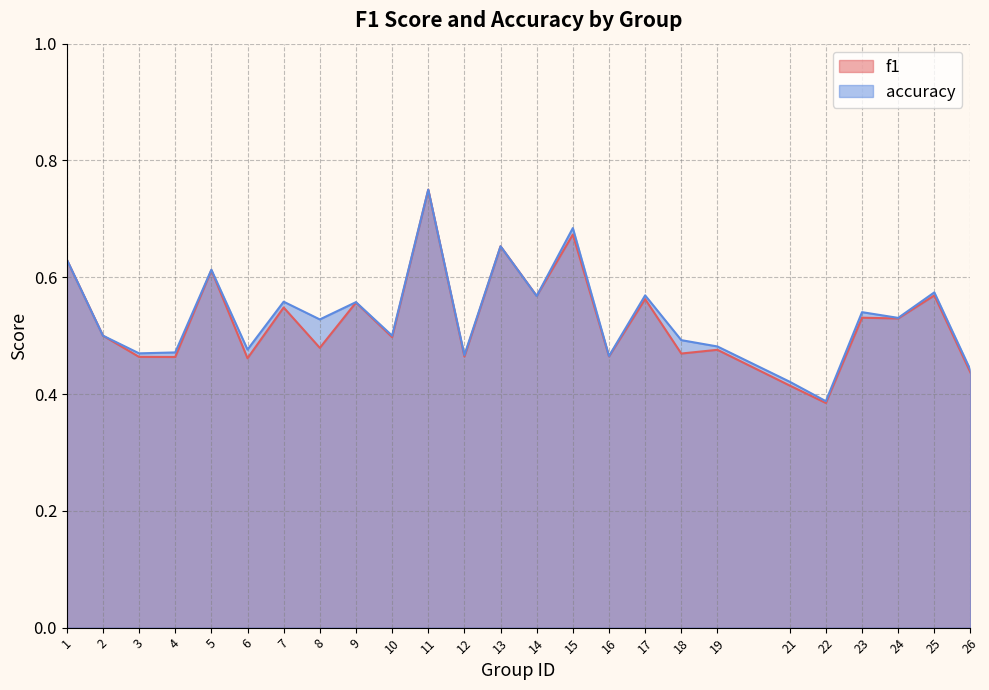

List the series in order of their overall mean, lowest first.

f1, accuracy